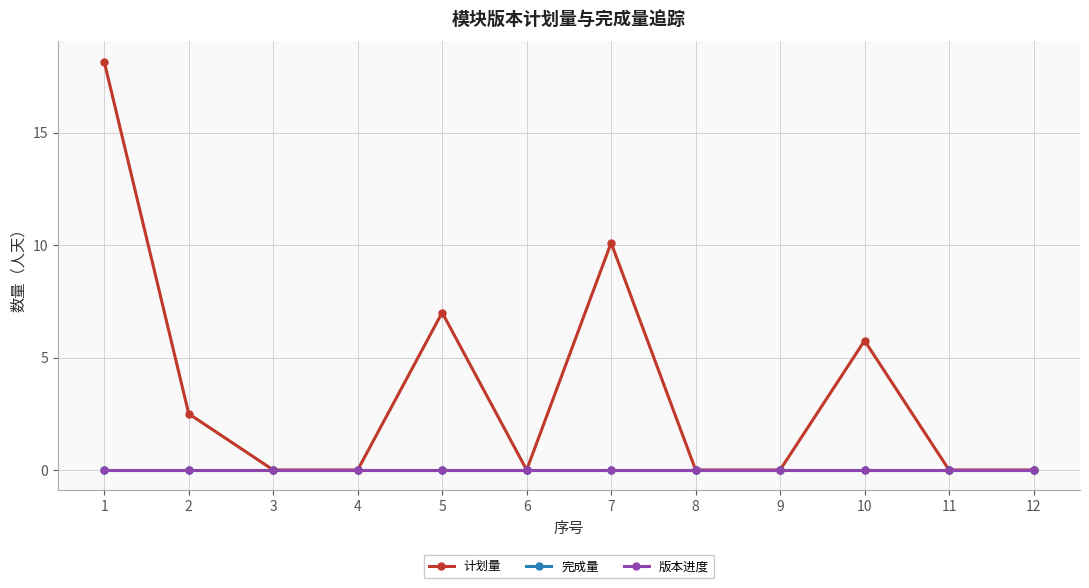

List the labels in order of 版本进度 value, largest first.

1, 2, 3, 4, 5, 6, 7, 8, 9, 10, 11, 12